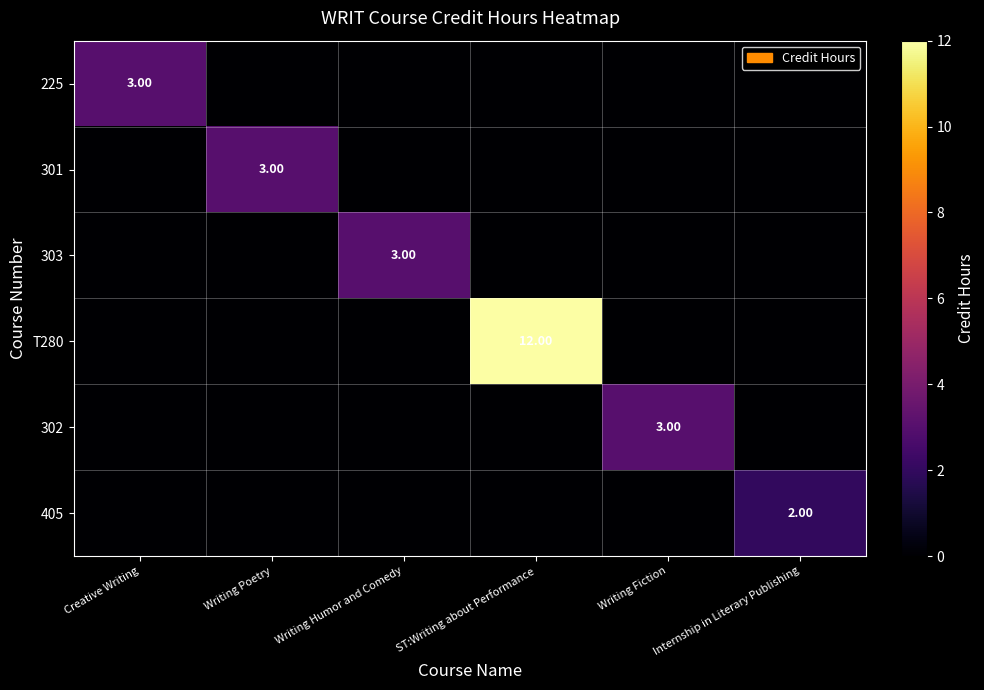

At which category is the sum across all series the highest?

ST:Writing about Performance